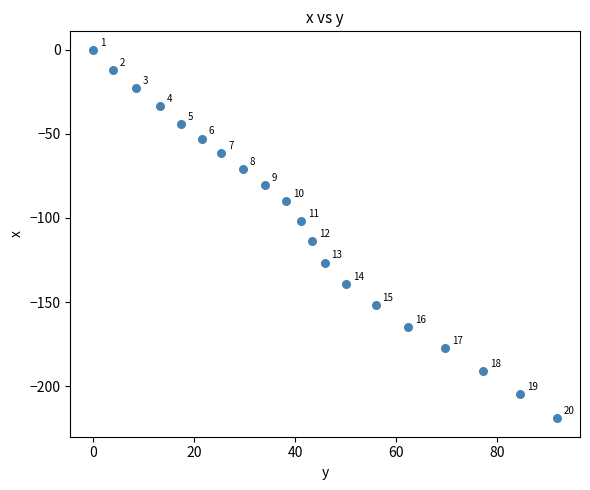

What Y value in the scatter plot is closest to -109?

-113.6